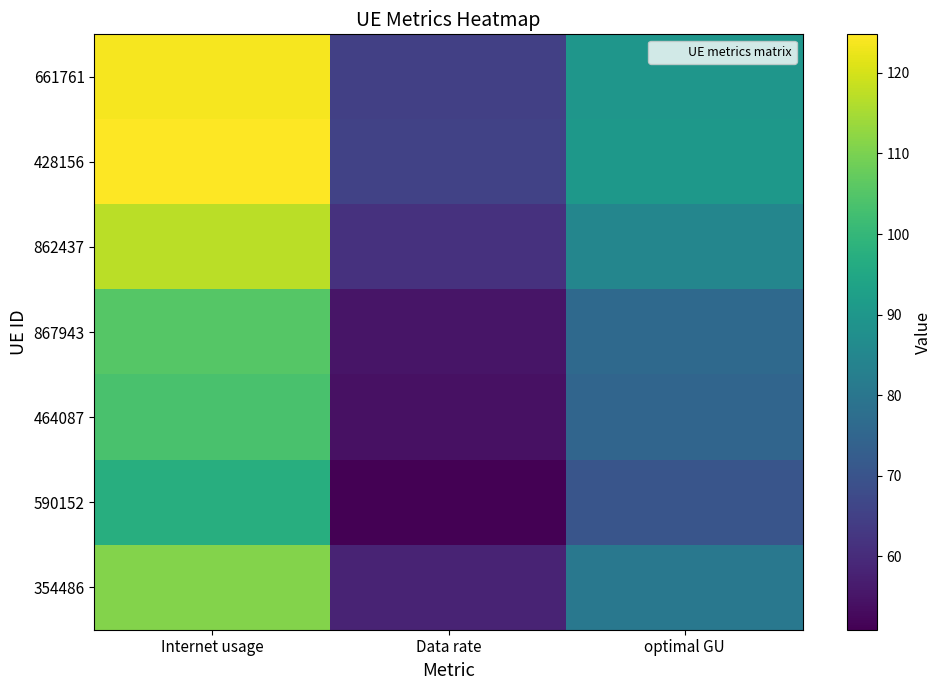

How many data points does each series have?

3